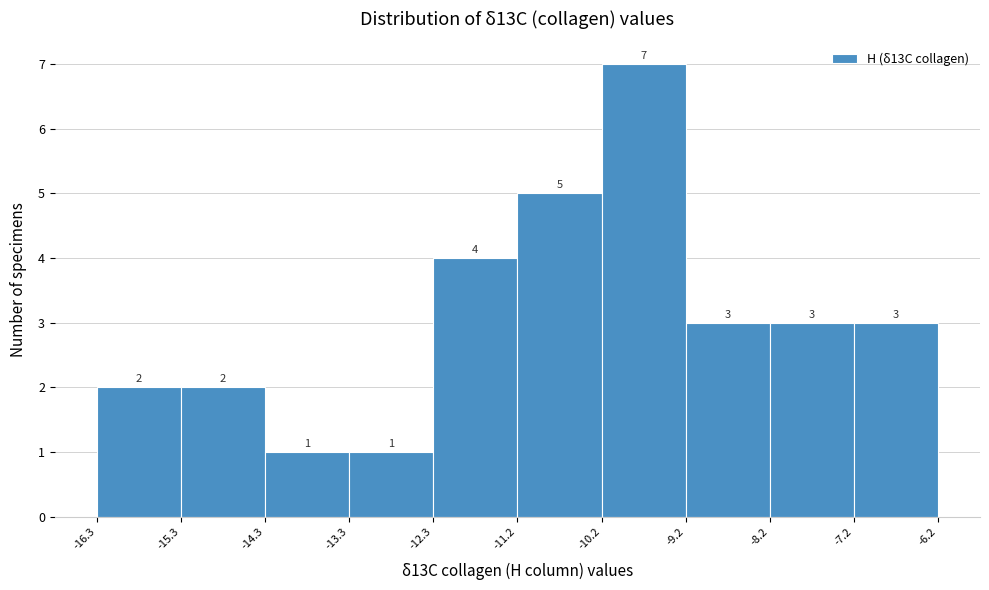

How tall is the bar that spans -15.3 to -14.3 on the x-axis?

2